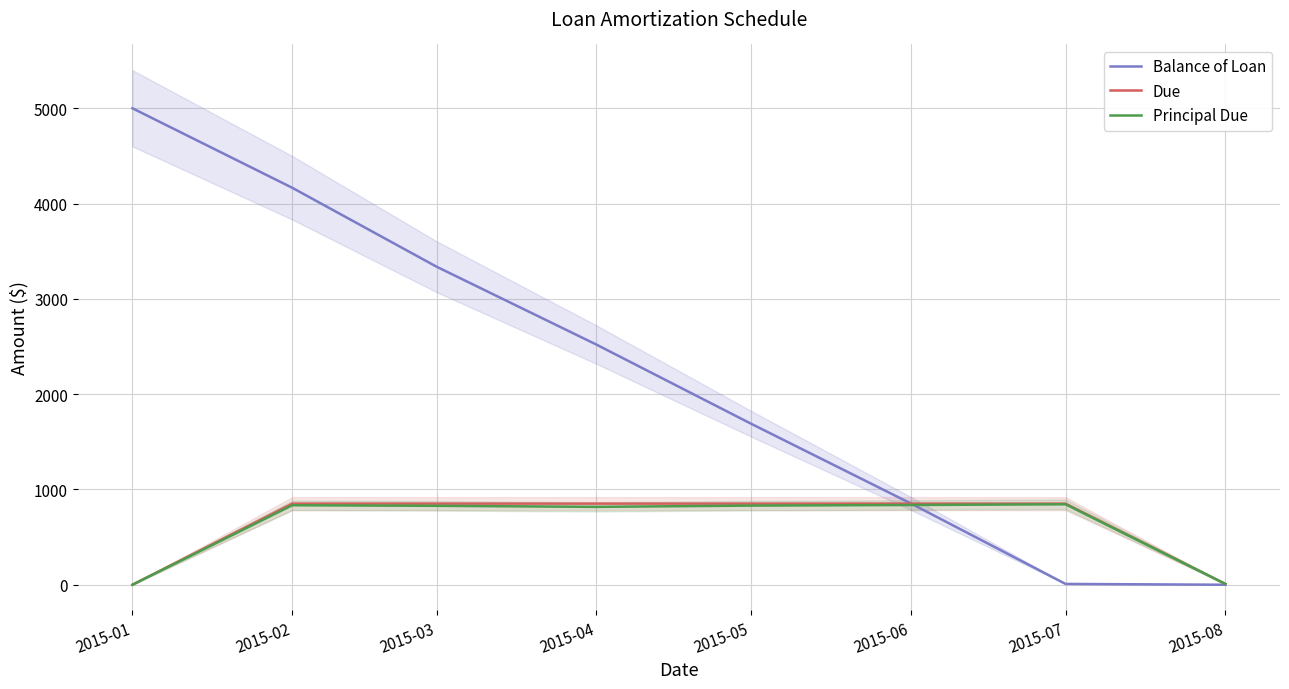

At how many categories does at least one series exceed 2006?

4